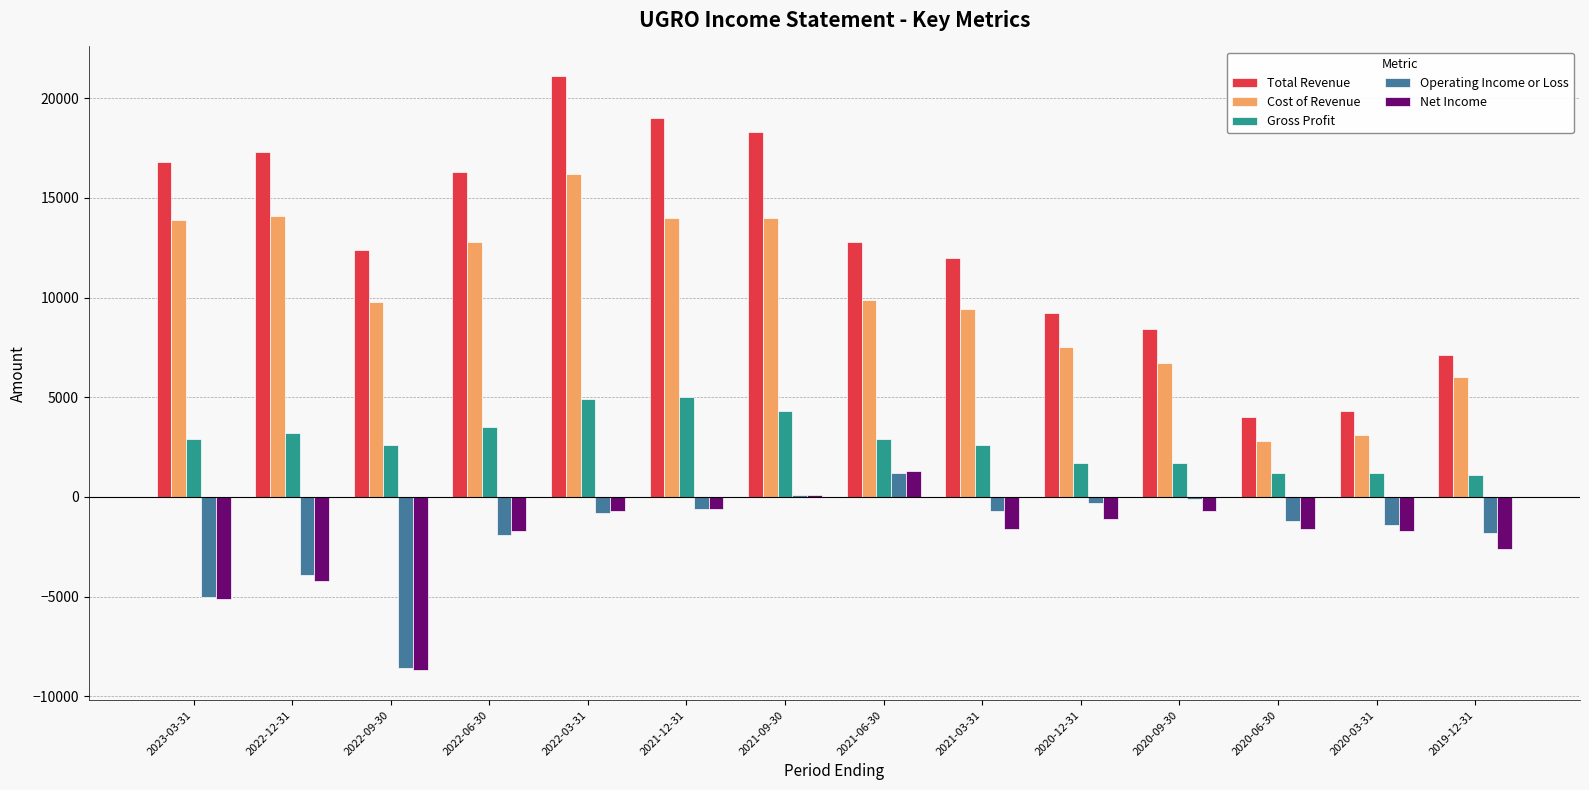

Which label corresponds to the smallest value in the chart?

2022-09-30